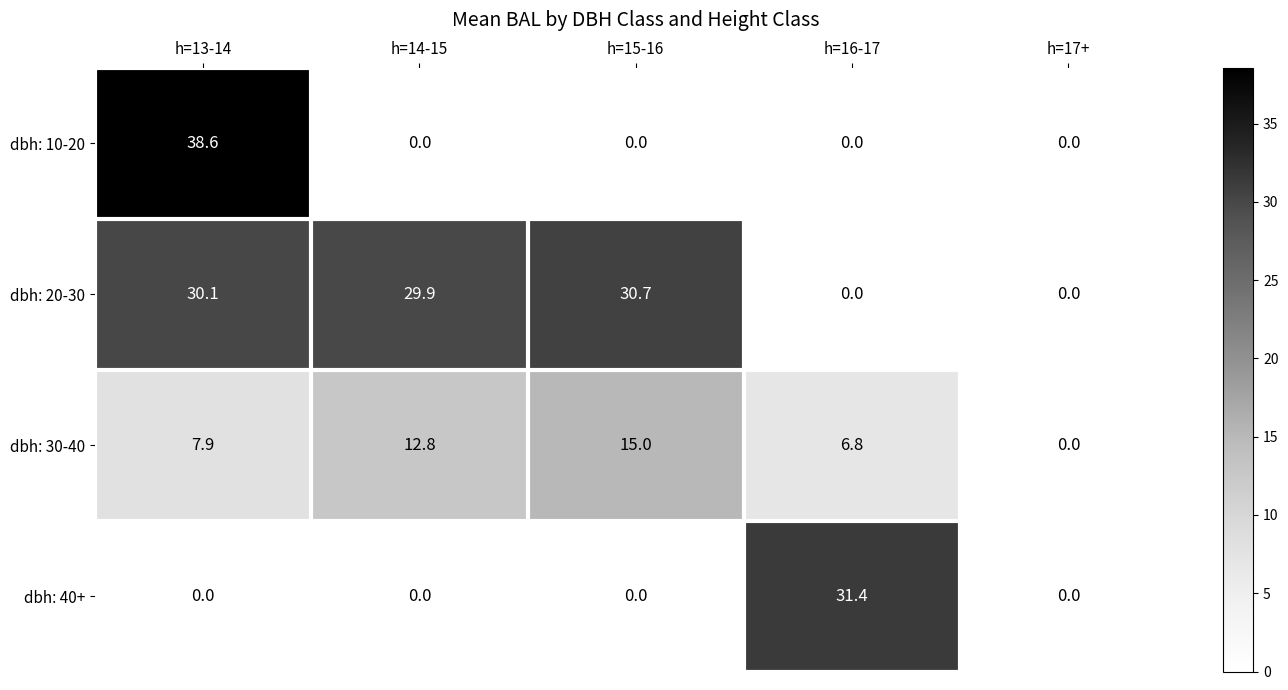

At how many categories does at least one series exceed 20?

4